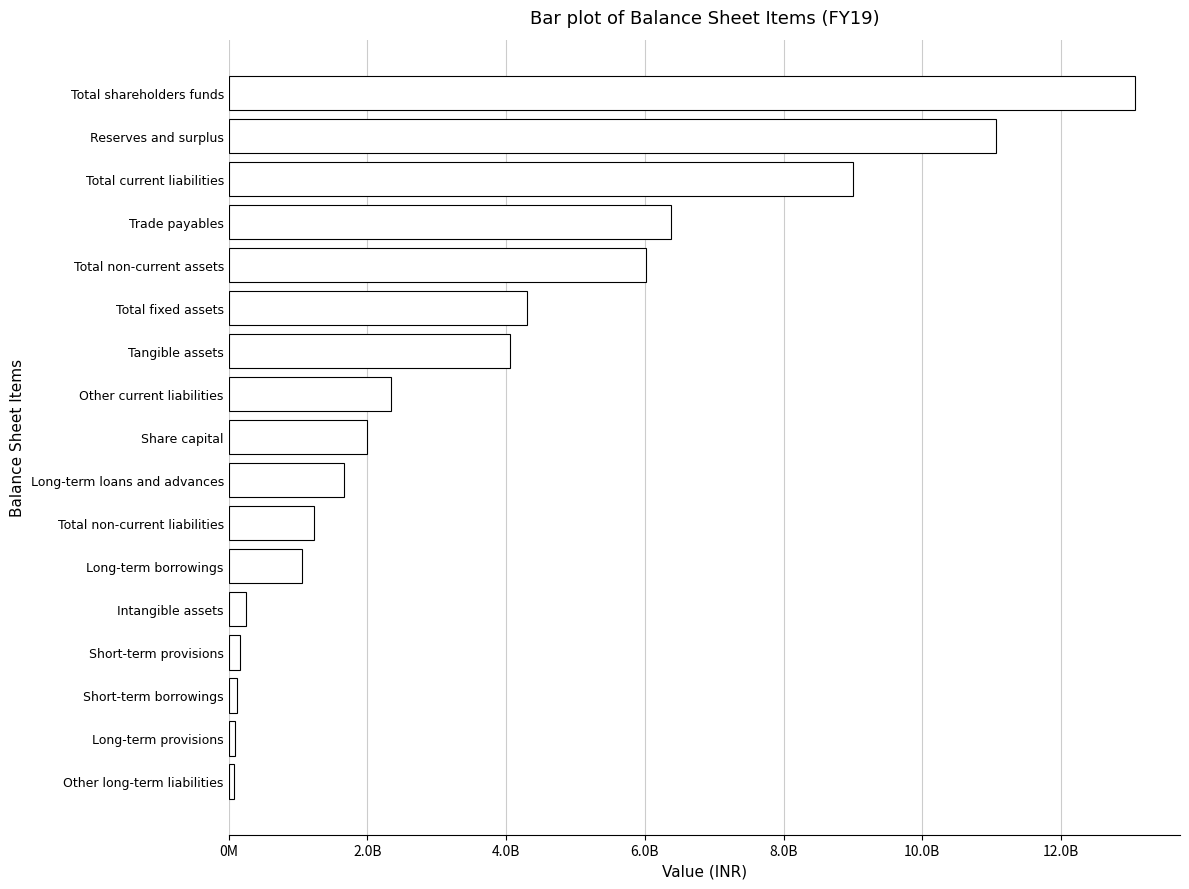

Does the chart contain stacked bars?

No